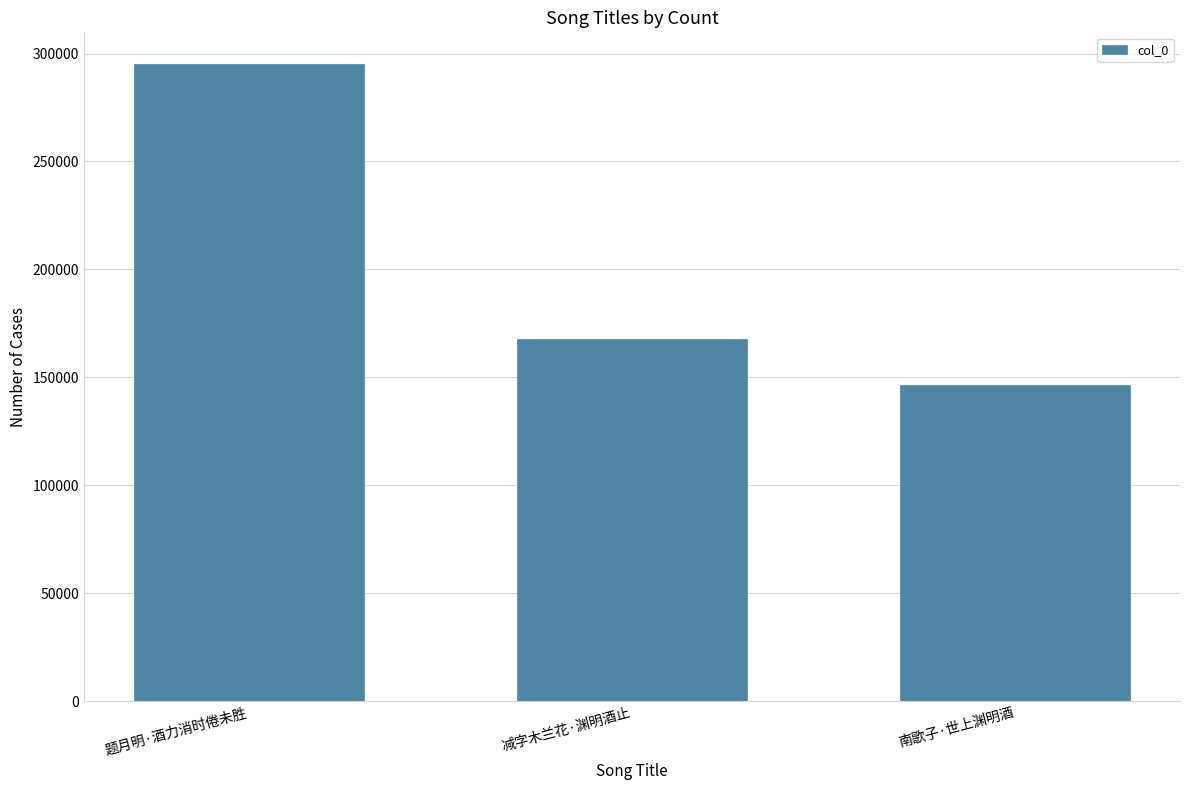

What is the difference between the maximum and minimum values?

148503